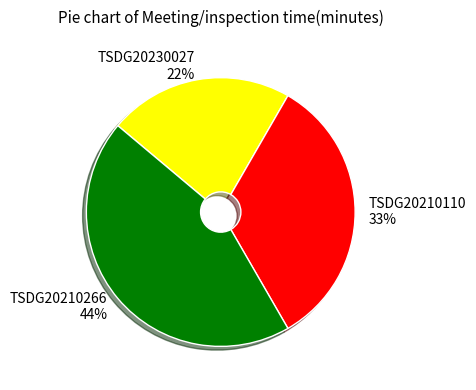

How many segments does this pie chart have?

3